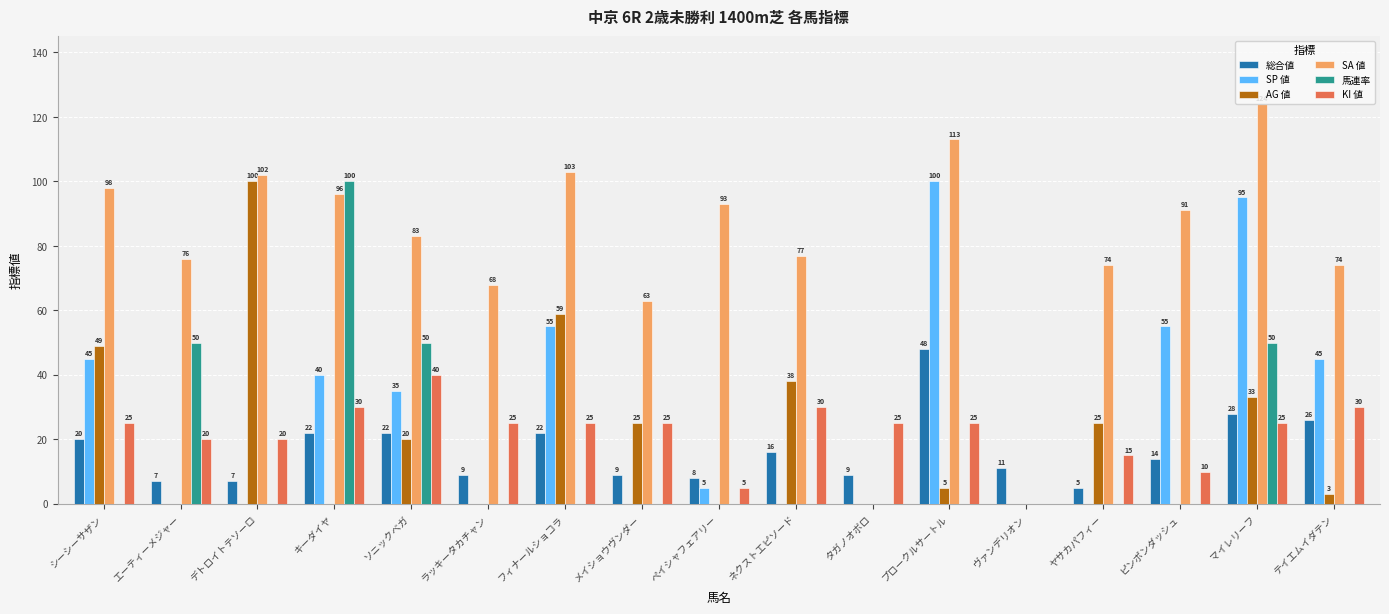

At which category is the sum across all series the highest?

マイレリーフ